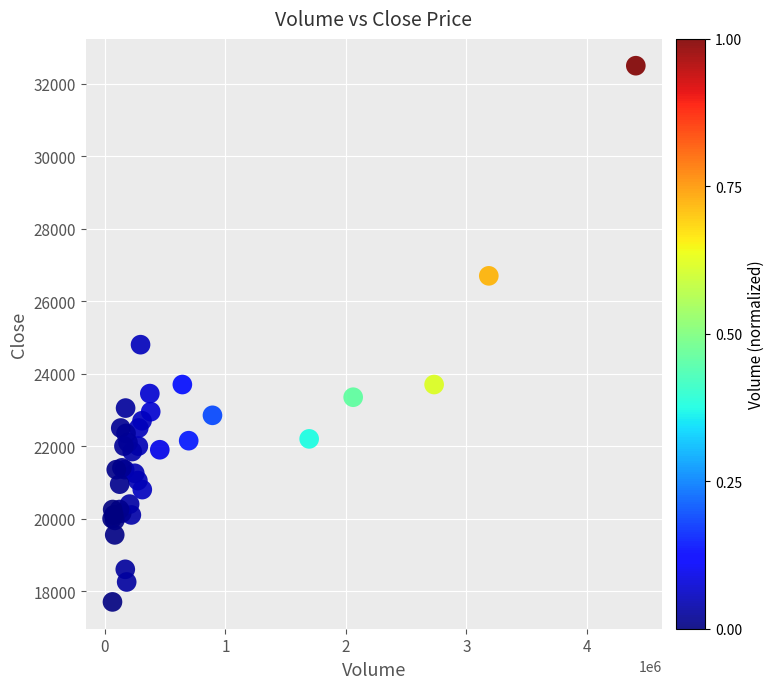

What Y value in the scatter plot is closest to 25100?

24800